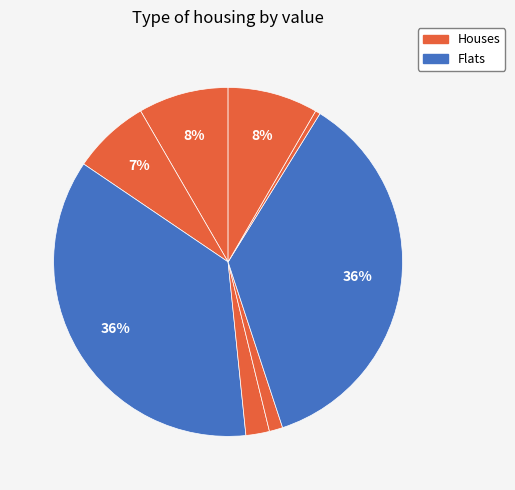

Does any single category account for the majority?

No